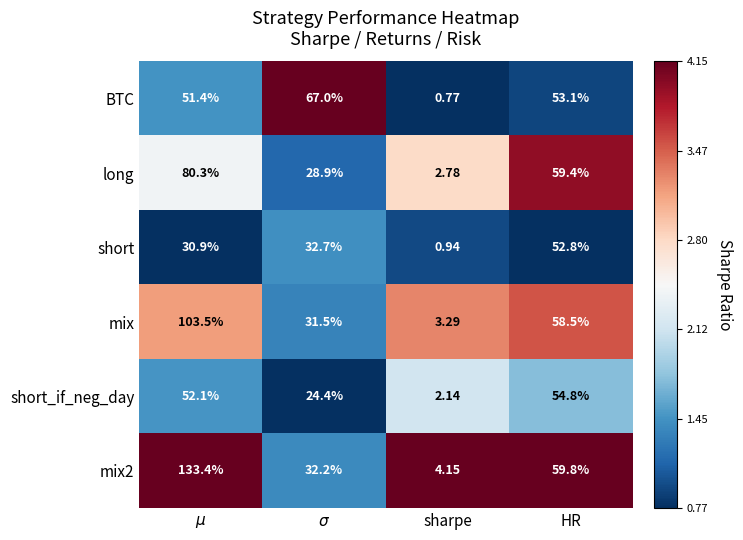

Where is mix2 nearest to the value 68?

HR